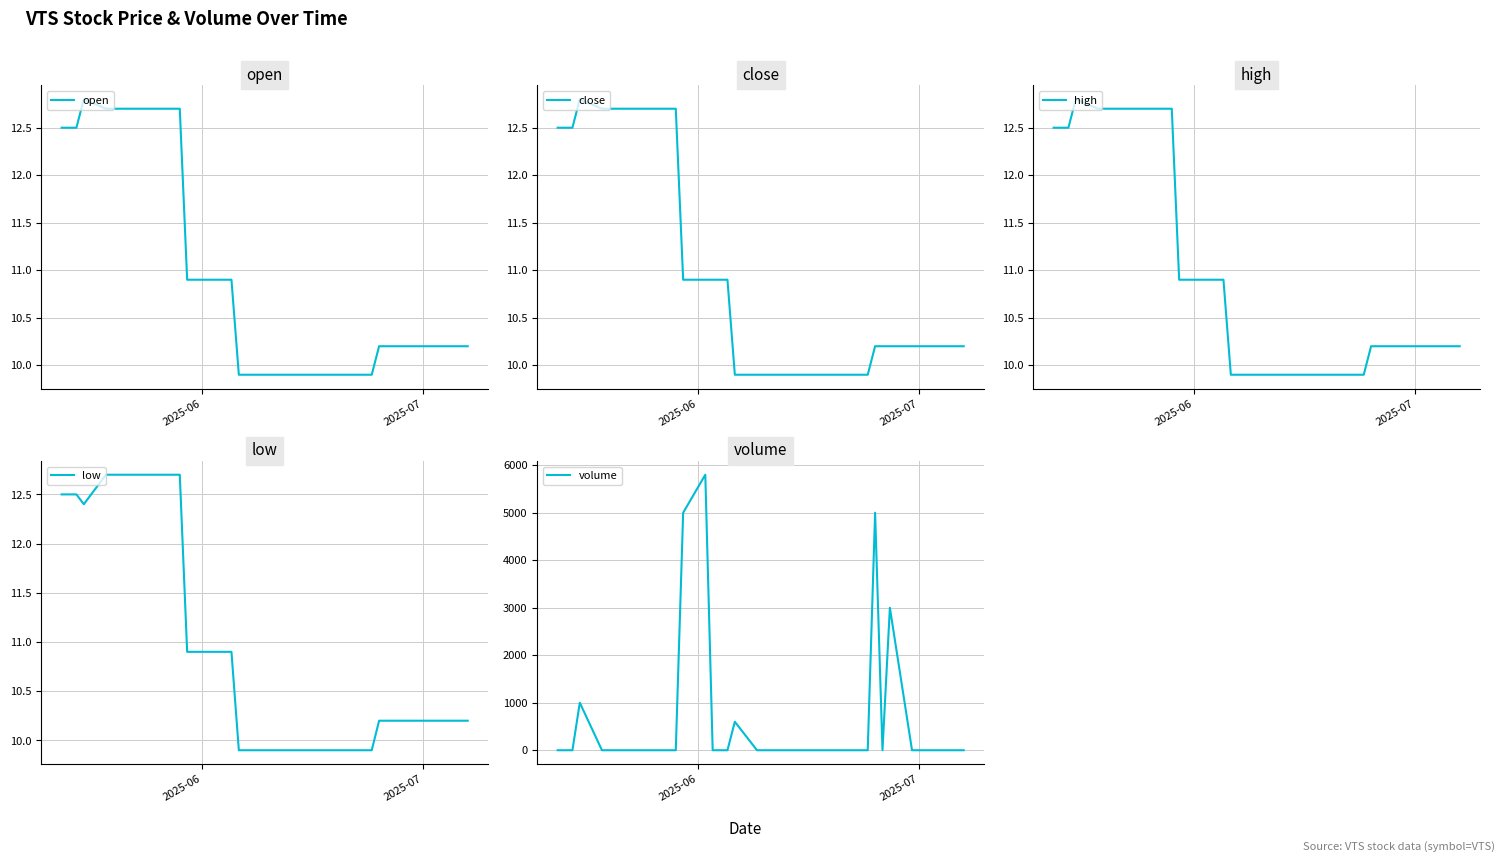

How many series are shown in this chart?

5